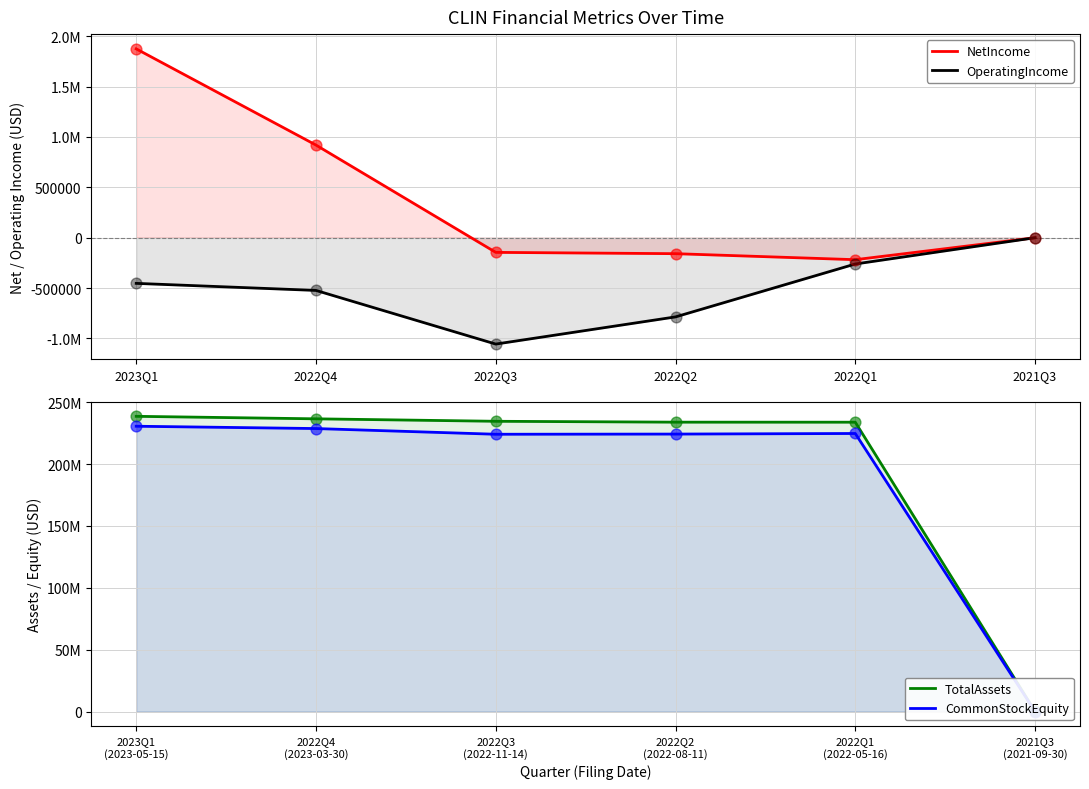

Which series reaches the maximum Y coordinate?

TotalAssets